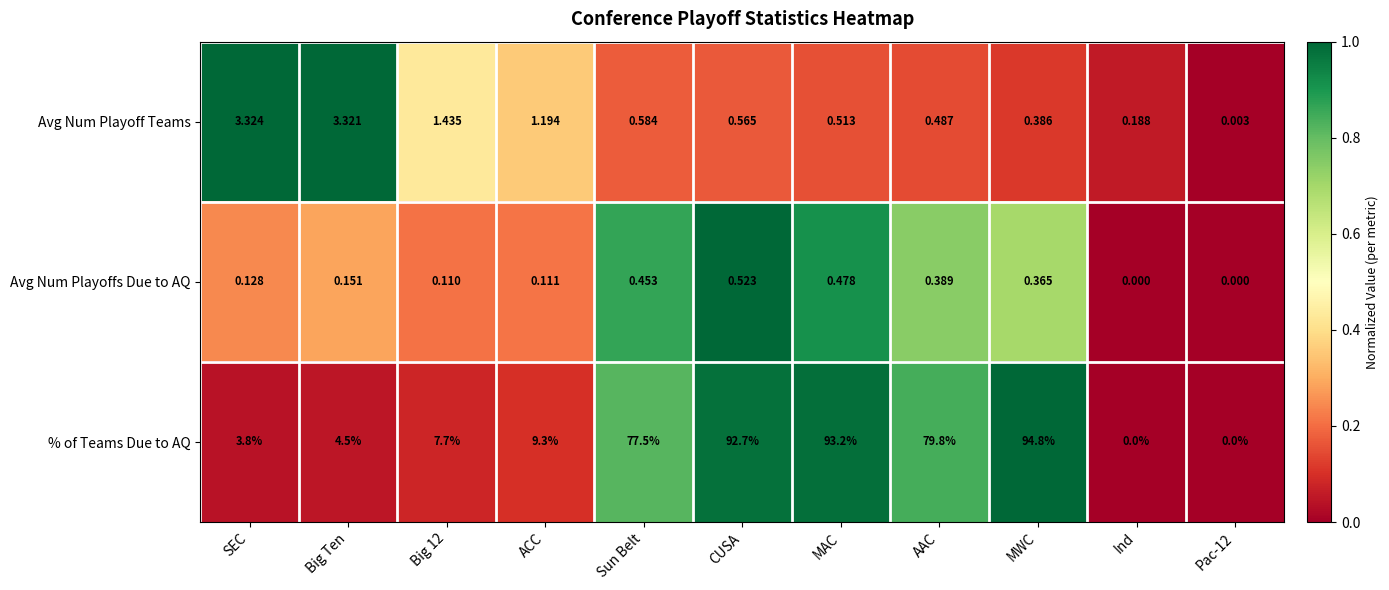

At which category is the sum across all series the highest?

MWC